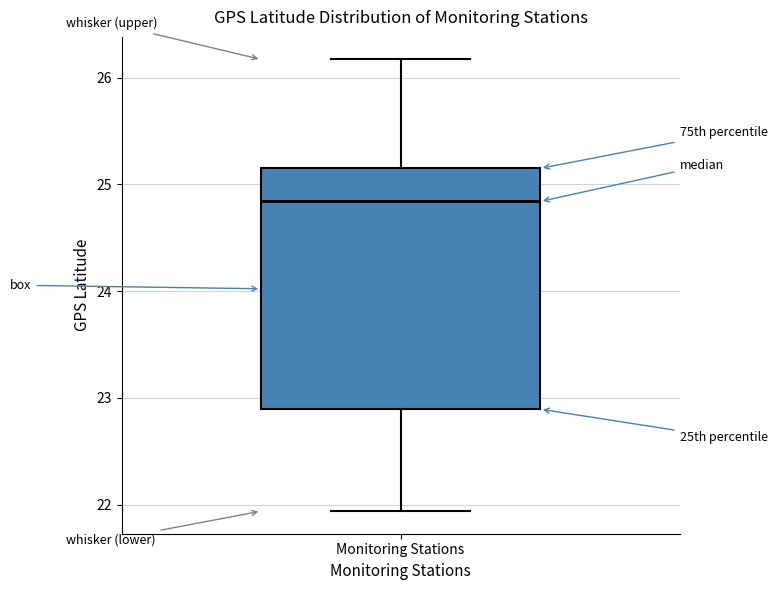

Read this box plot against the y-axis: the position of the median line, the range covered by the box, and the ends of both whiskers. The values are not printed on the chart, so give them approximately, as read against the axis.

median 24.8, box 22.9 to 25.2, whiskers 21.9 to 26.2